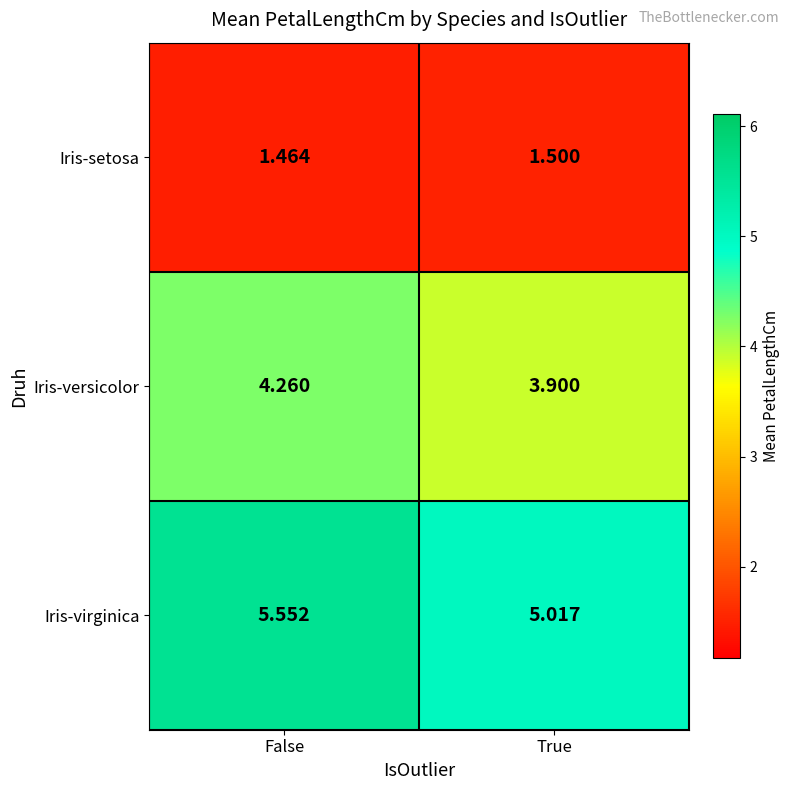

List the series in order of their overall mean, lowest first.

Iris-setosa, Iris-versicolor, Iris-virginica